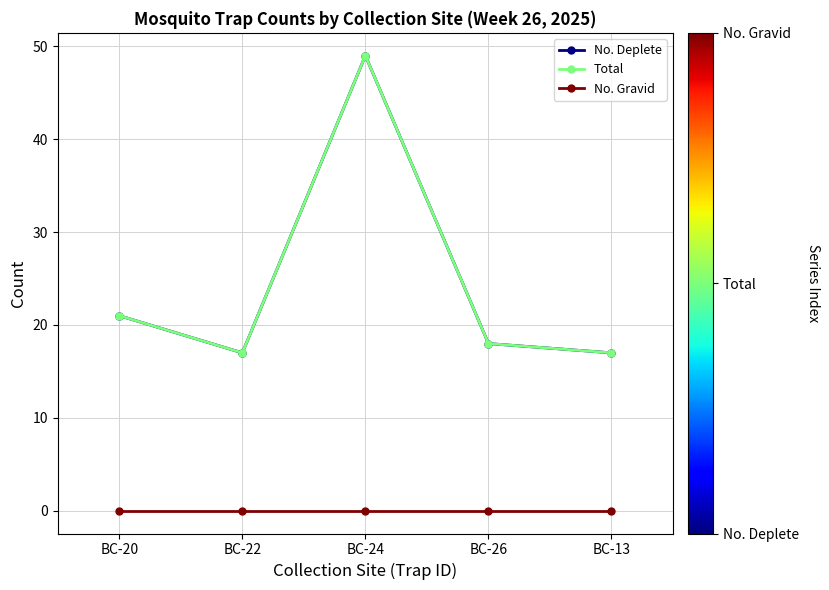

True or false: No. Gravid has more than 1 points higher than both neighbors.

False